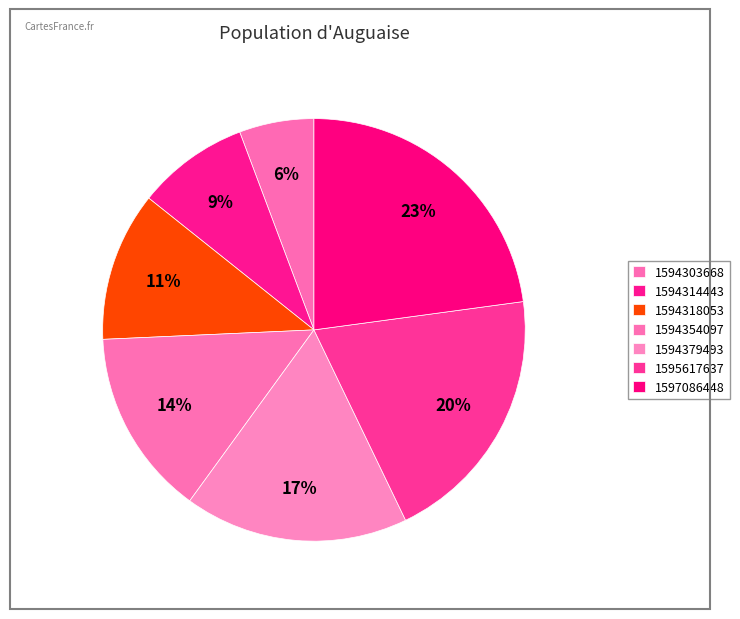

How many slices are in this pie chart?

7